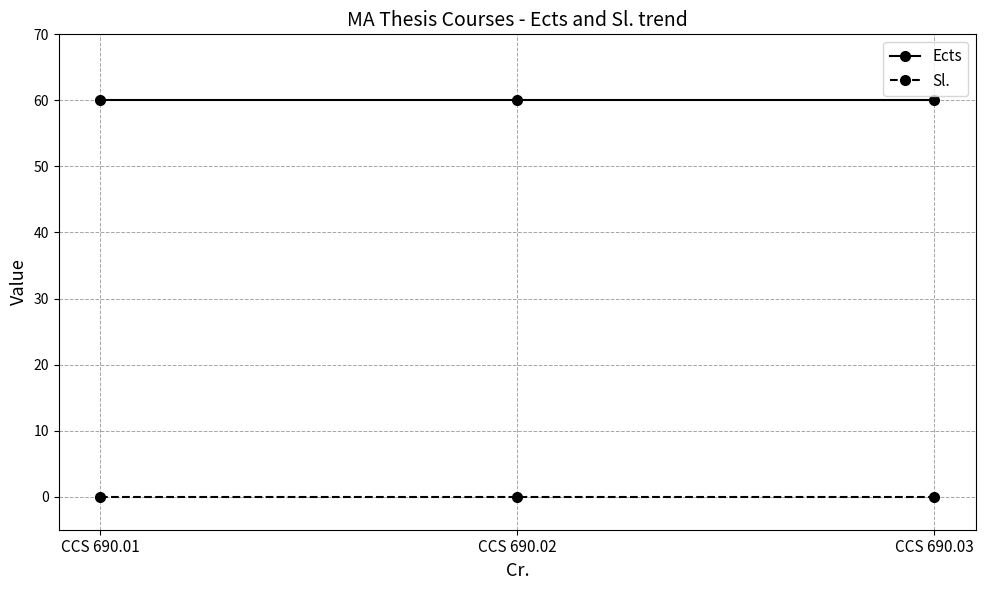

What is the highest value of the Ects series?

60